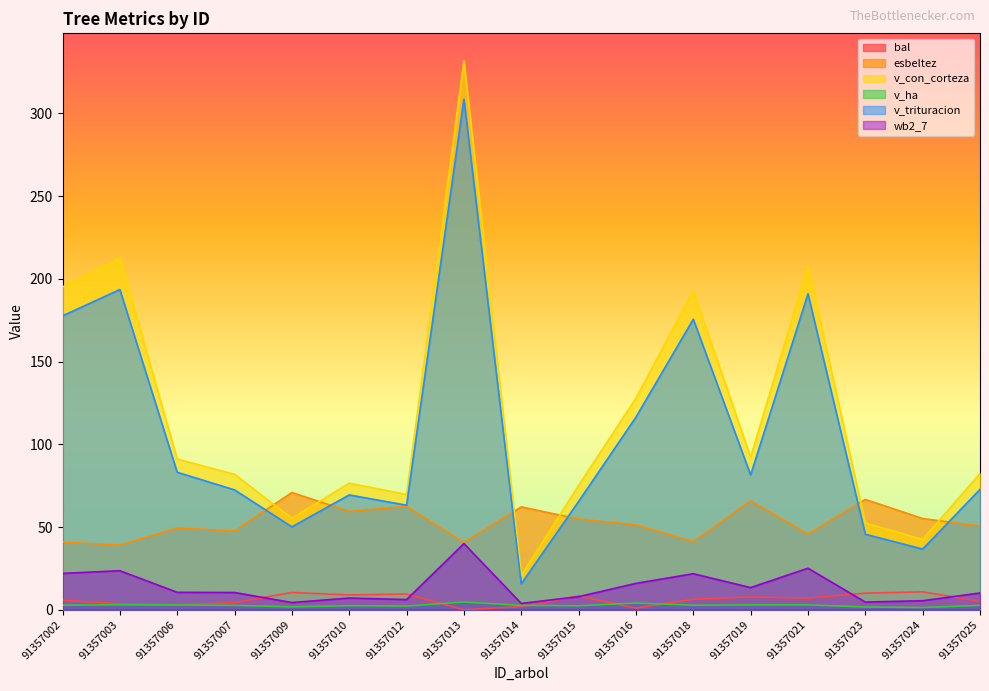

What is the value of the bal point at the 1st from the left?

5.7